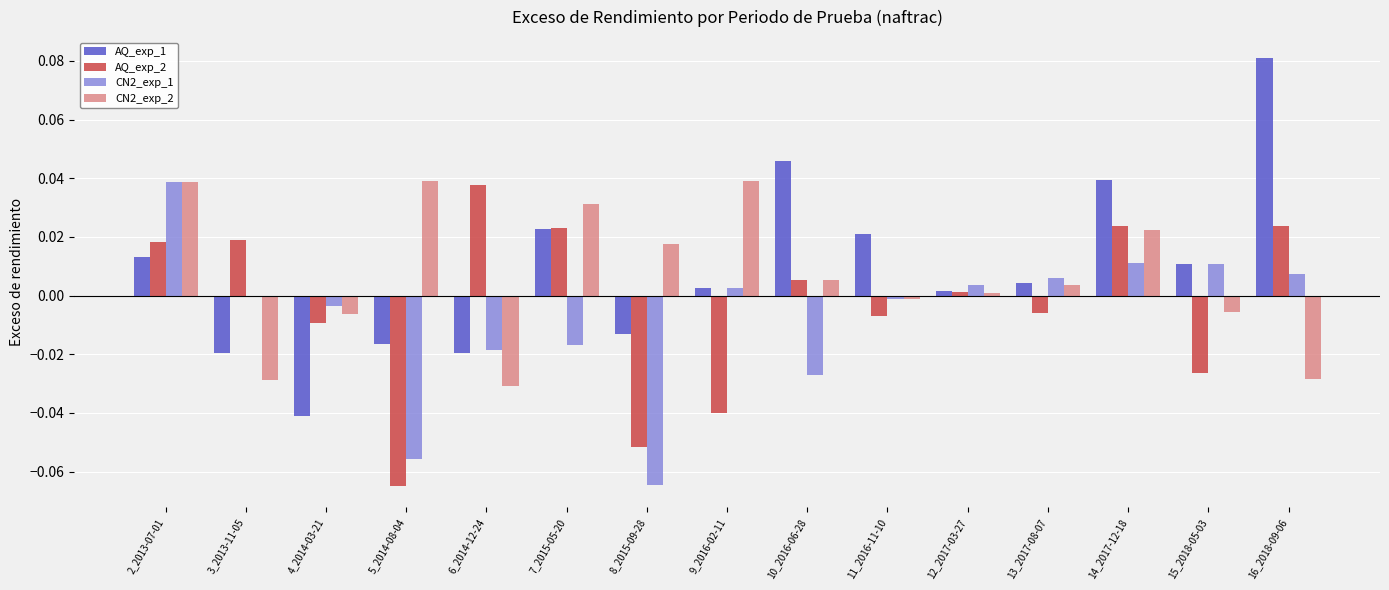

What position from the right is 7_2015-05-20?

10